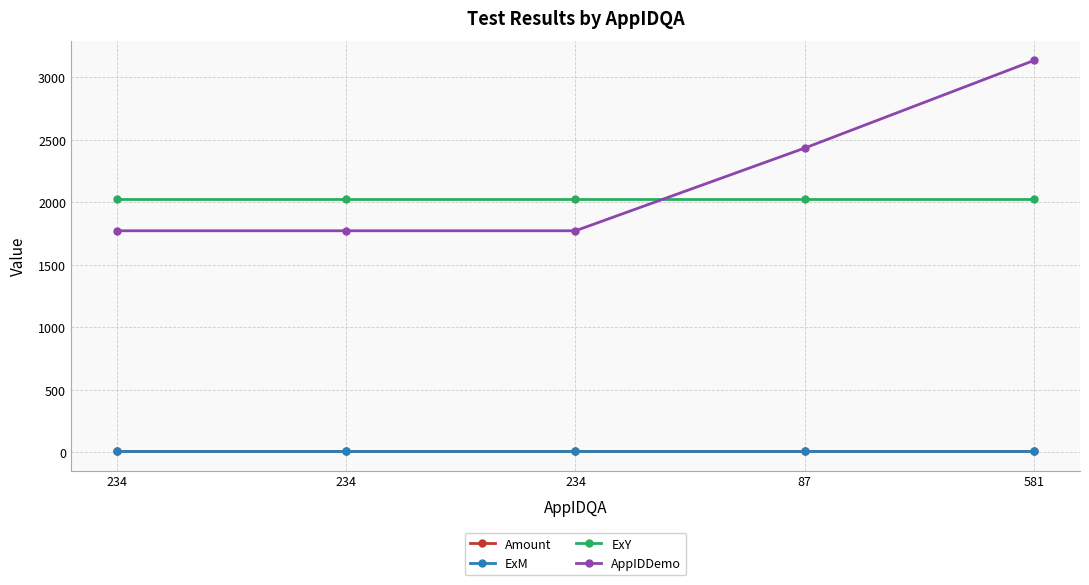

How many categories are shown in the chart?

5